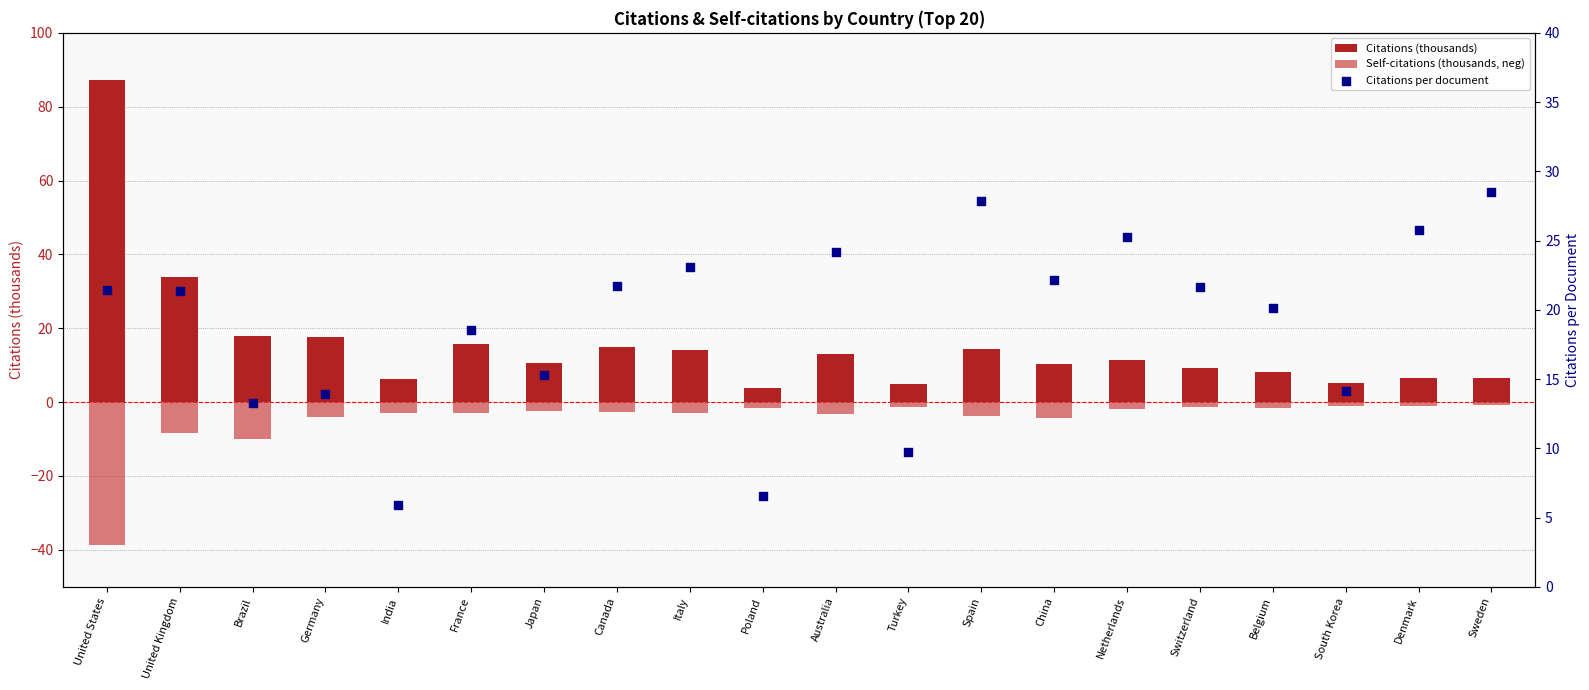

Is the value of Citations (thousands) at China greater than the value of Self-citations (thousands, neg) at Italy?

Yes